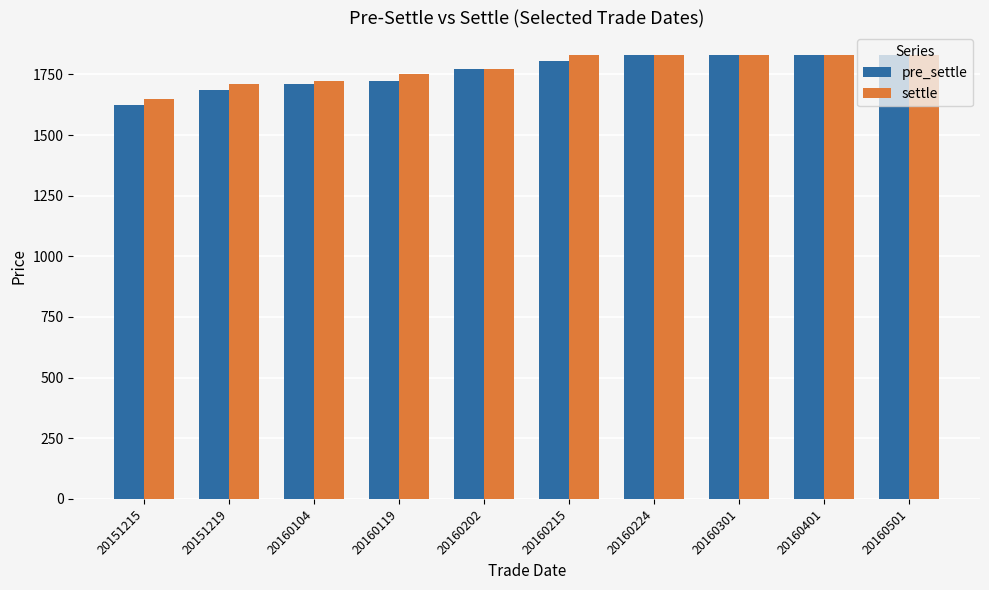

Reading left to right, what are all the values shown in this chart?

pre_settle: 20151215=1625	20151219=1687	20160104=1709	20160119=1723	20160202=1771	20160215=1805	20160224=1831	20160301=1831	20160401=1831	20160501=1831
settle: 20151215=1649	20151219=1709	20160104=1723	20160119=1752	20160202=1774	20160215=1831	20160224=1831	20160301=1831	20160401=1831	20160501=1831